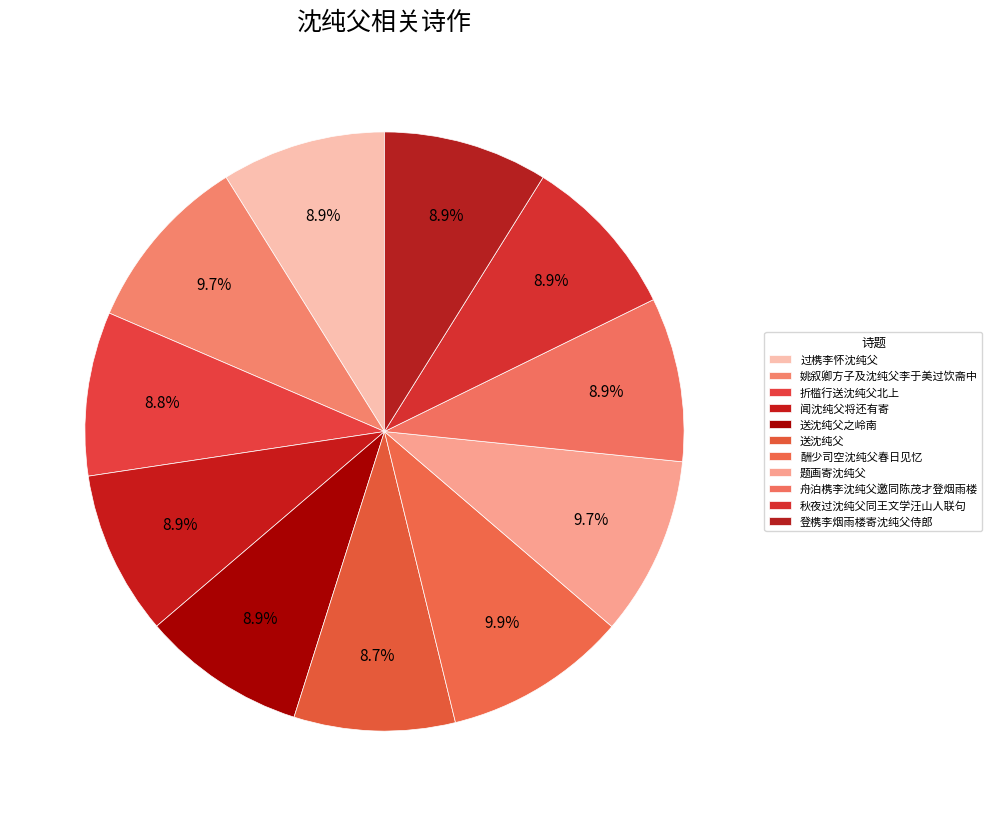

Rank the categories by value from lowest to highest.

送沈纯父, 折槛行送沈纯父北上, 秋夜过沈纯父同王文学汪山人联句, 送沈纯父之岭南, 舟泊槜李沈纯父邀同陈茂才登烟雨楼, 过槜李怀沈纯父, 闻沈纯父将还有寄, 登槜李烟雨楼寄沈纯父侍郎, 姚叙卿方子及沈纯父李于美过饮斋中, 题画寄沈纯父, 酬少司空沈纯父春日见忆